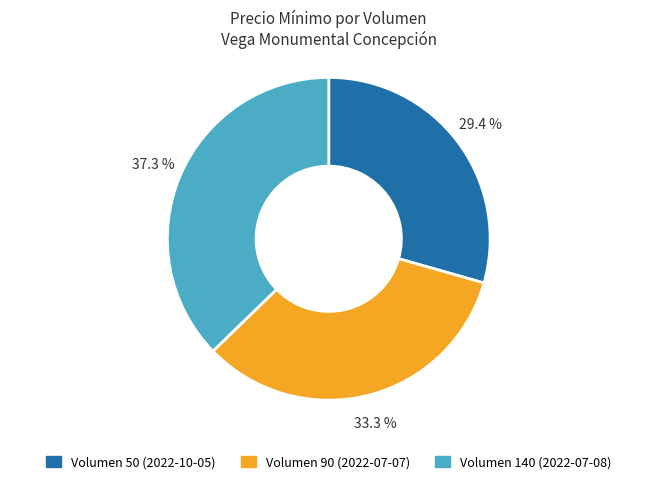

What is the ratio of the value at Volumen 50 (2022-10-05) to the value at Volumen 140 (2022-07-08)?

0.8